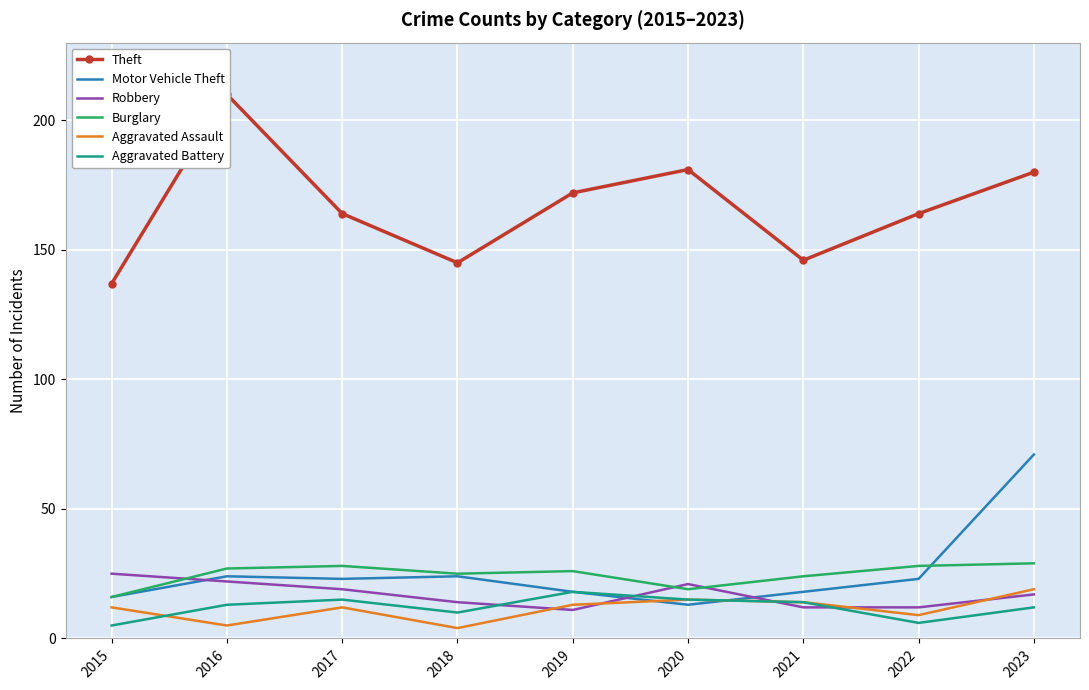

Which series ends up on top after the final intersection of Robbery and Aggravated Assault?

Aggravated Assault